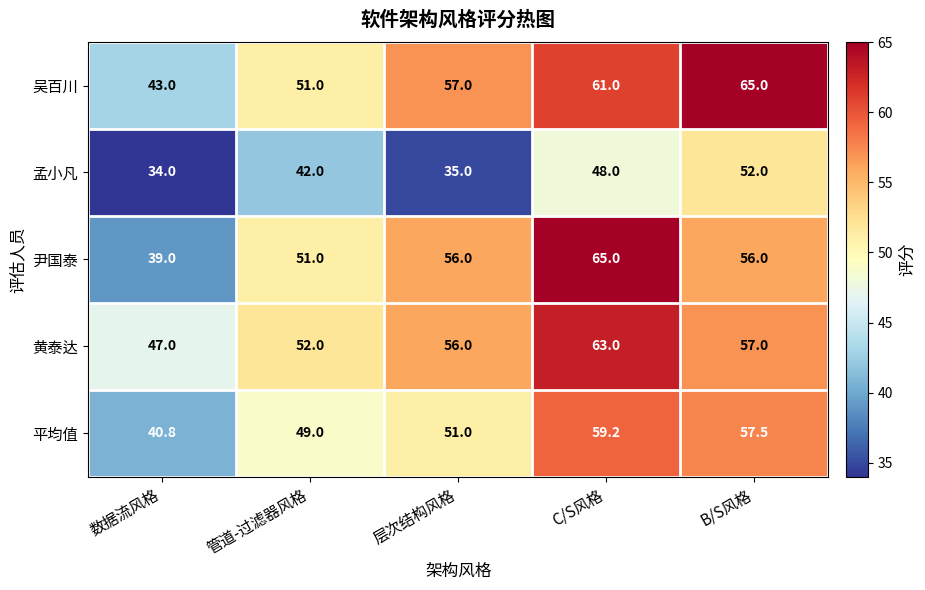

At which label does 尹国泰 reach its minimum?

数据流风格